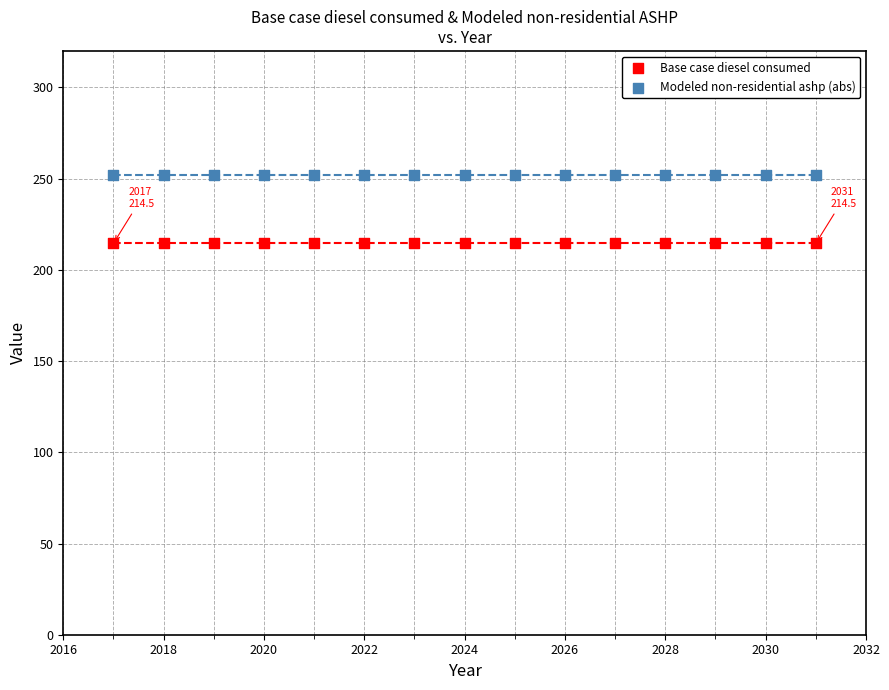

Which series contains the lowest Y value?

Base case diesel consumed